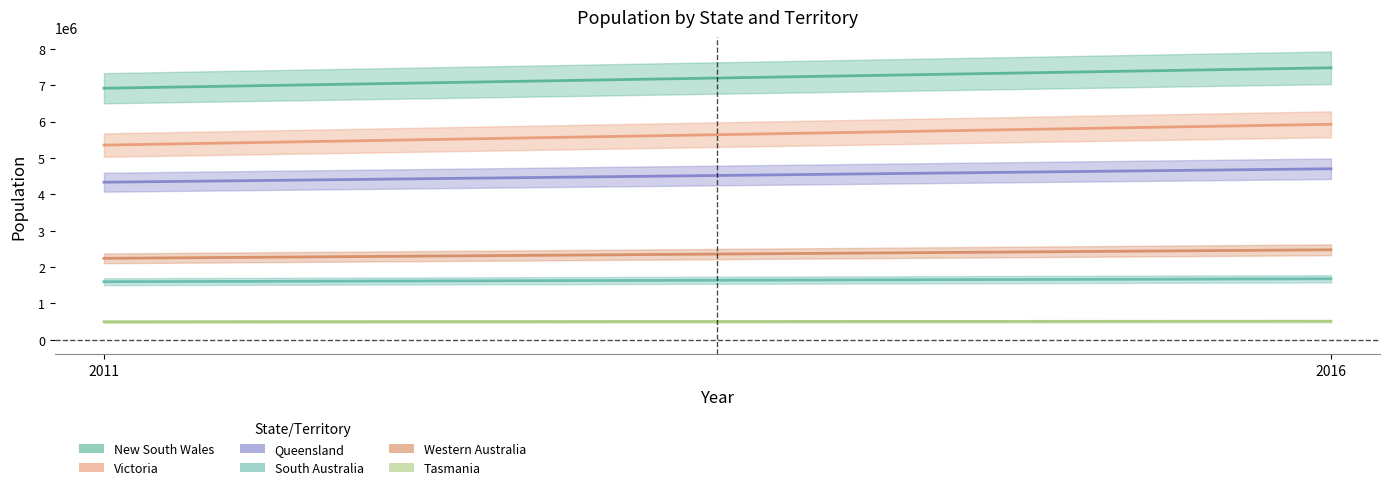

Reading left to right, extract all data points from this chart.

New South Wales: 6917658	7480228
Victoria: 5354039	5926624
Queensland: 4332737	4703193
South Australia: 1596569	1676653
Western Australia: 2239171	2474410
Tasmania: 495350	509965